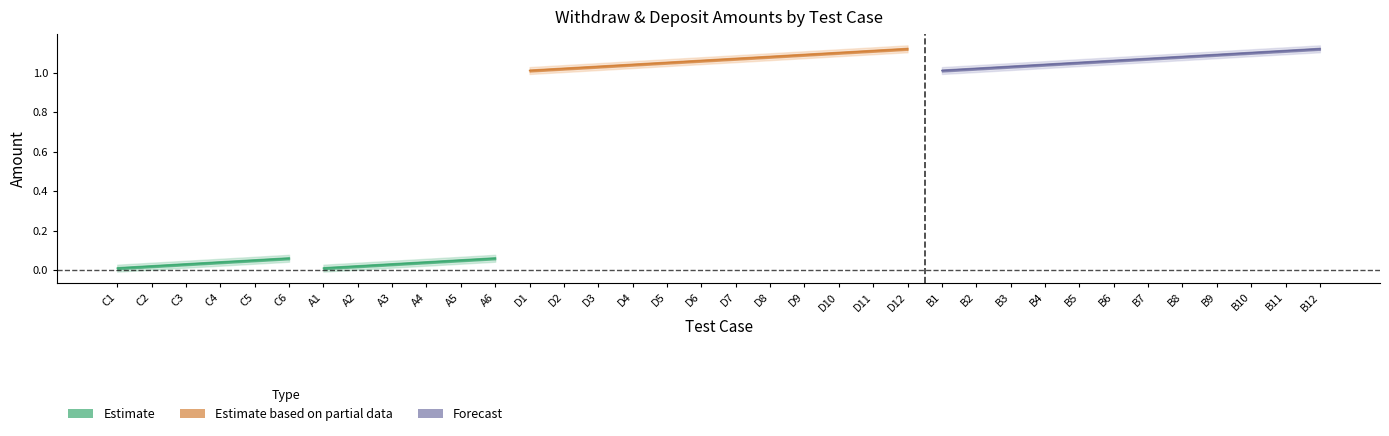

At which label is Withdraw_Amount closest to 0?

C1